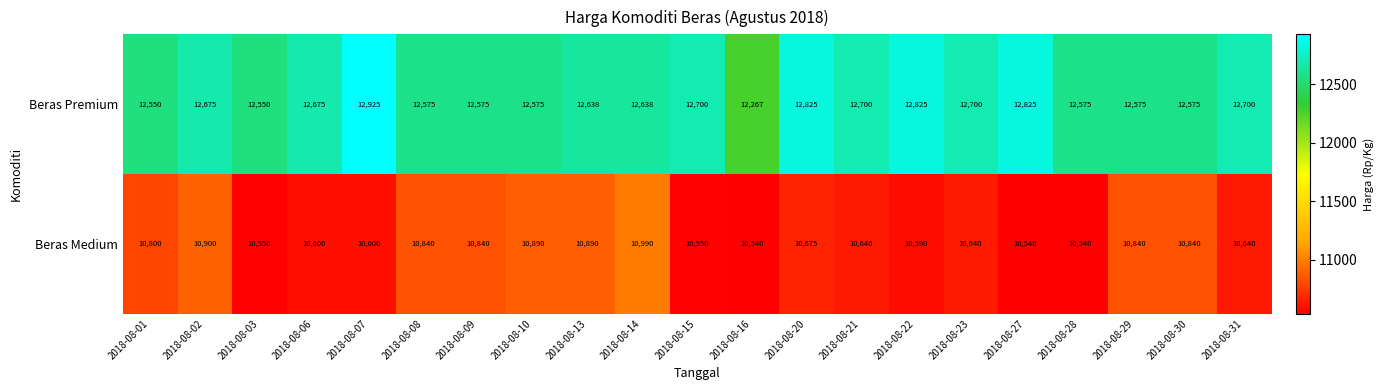

What is the total value across all series at 2018-08-15?

23250